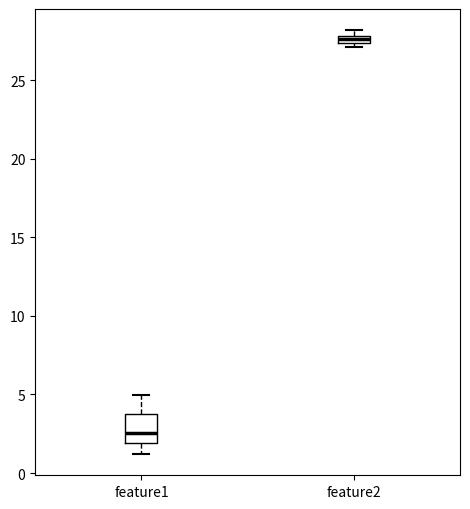

Which box's median line is the lowest?

feature1